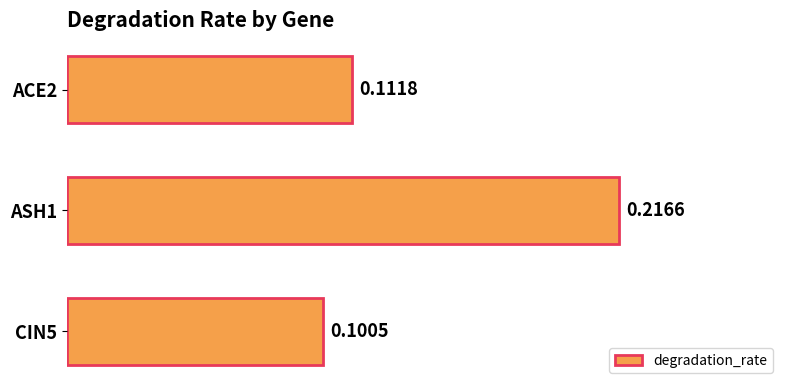

List the labels in order of value, smallest first.

CIN5, ACE2, ASH1